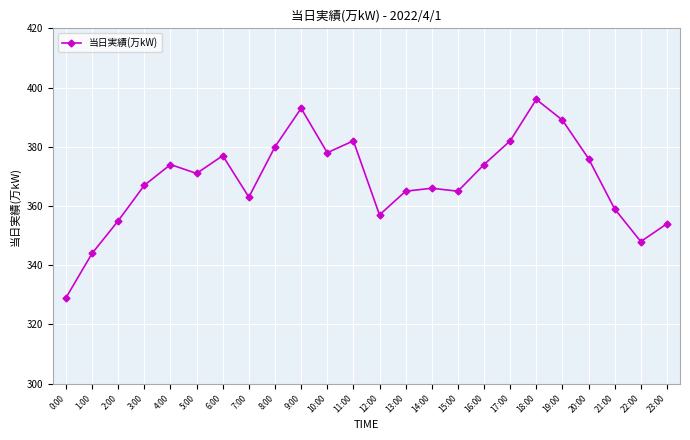

At which label is the value closest to 362?

7:00